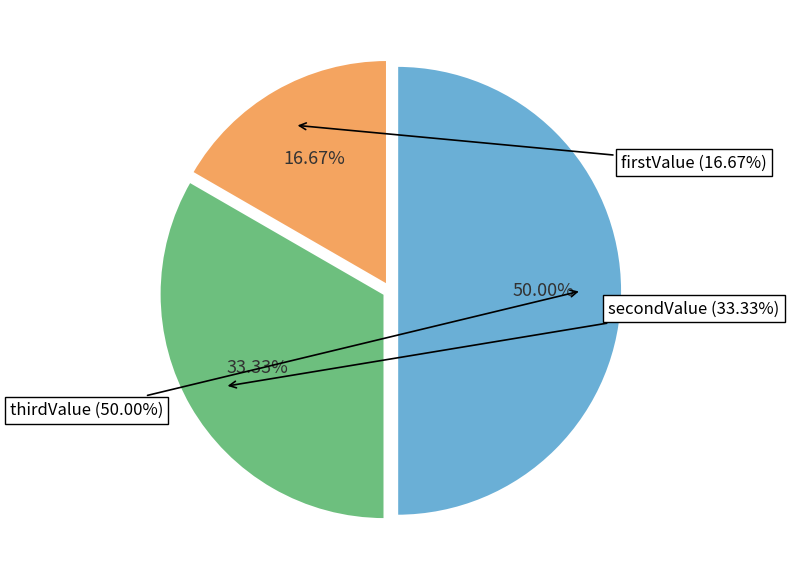

True or false: firstValue accounts for 17% of the total.

True